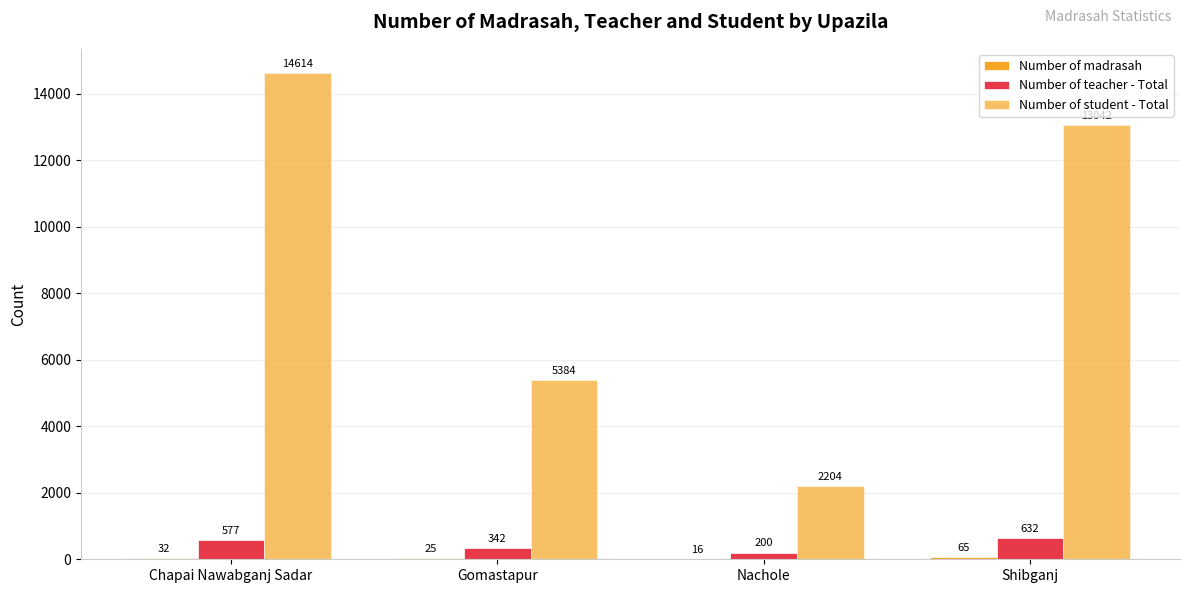

What is the difference between the Number of madrasah values at Nachole and Gomastapur?

9